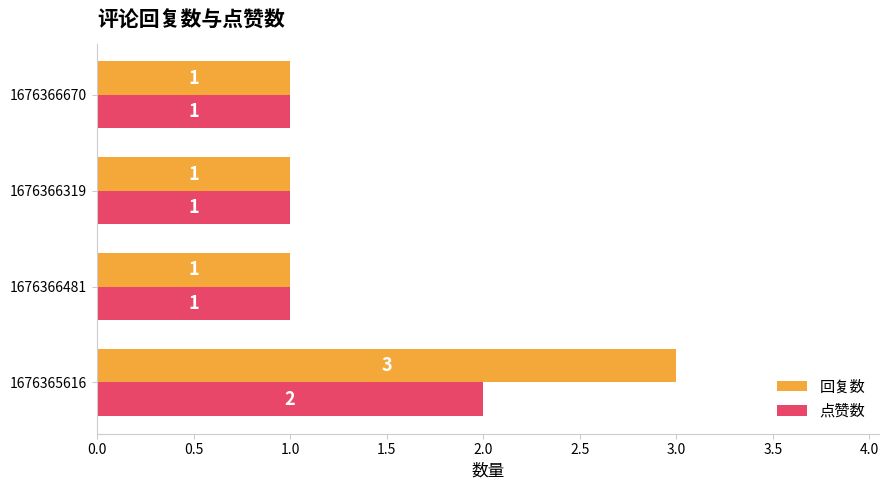

Which series has the largest range (max minus min)?

回复数